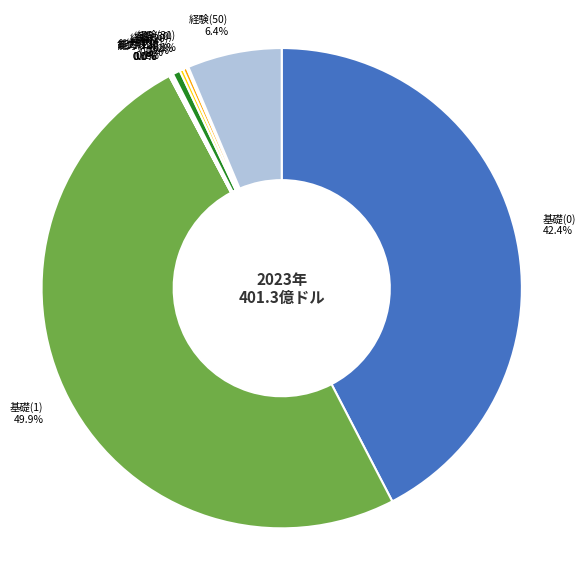

Which category has the biggest portion of the pie?

基礎(1)